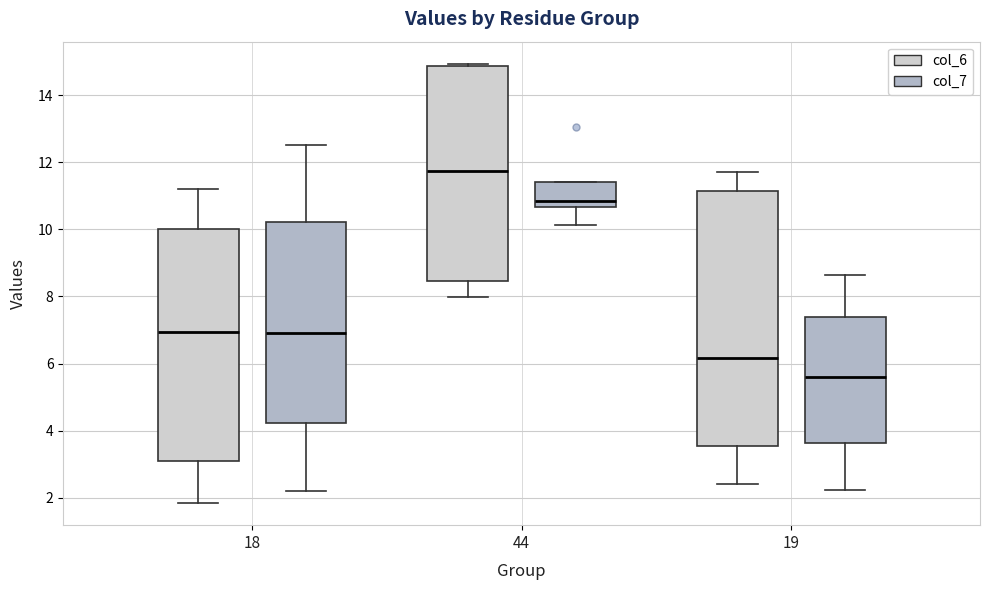

Where does the lower whisker of the box for 18 (col_7) end on the y-axis? The values are not printed on the chart, so give them approximately, as read against the axis.

2.2